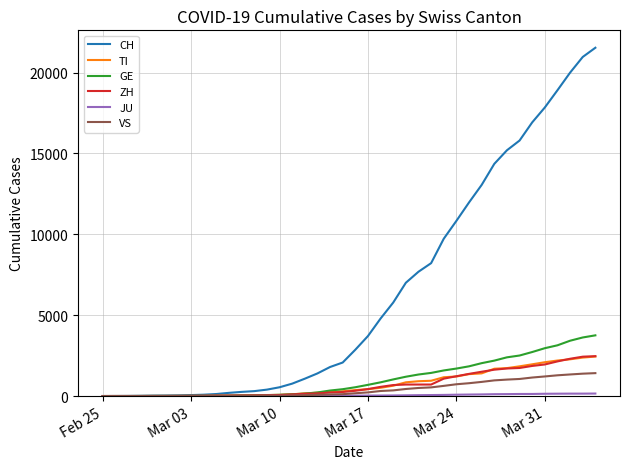

Which series has the largest range (max minus min)?

CH